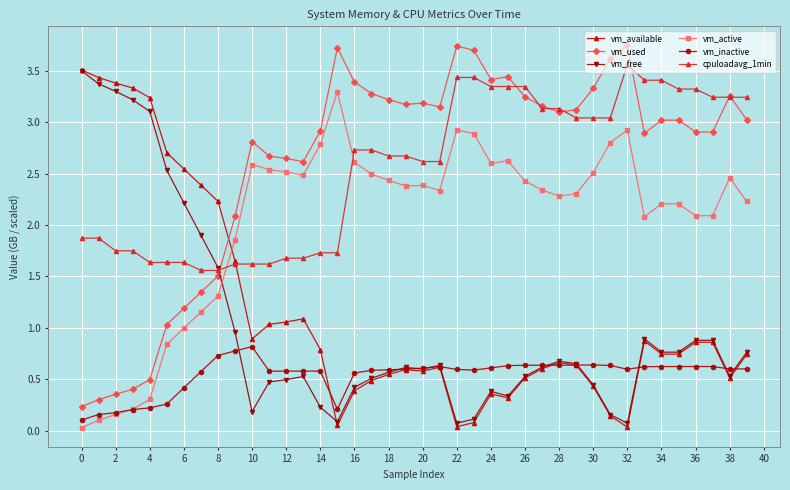

After their last crossing, which series has the higher values: vm_used or vm_available?

vm_used